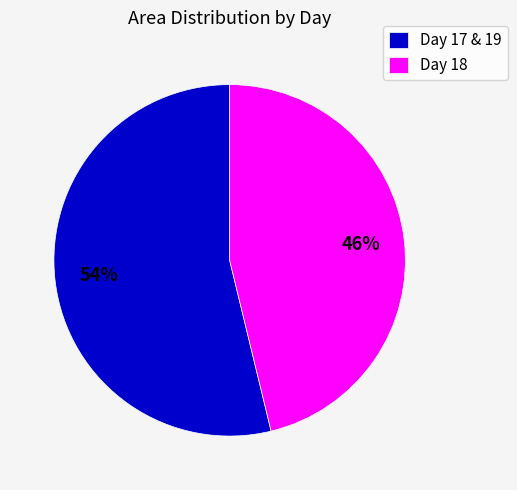

Which category has the smallest portion of the pie?

Day 18